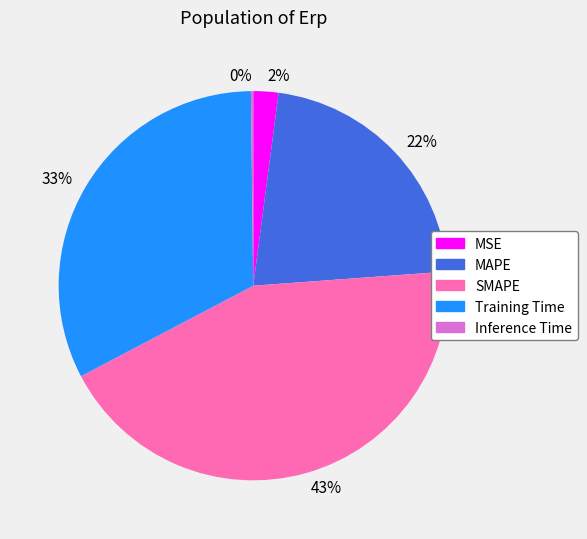

Is there a majority slice in this chart?

No